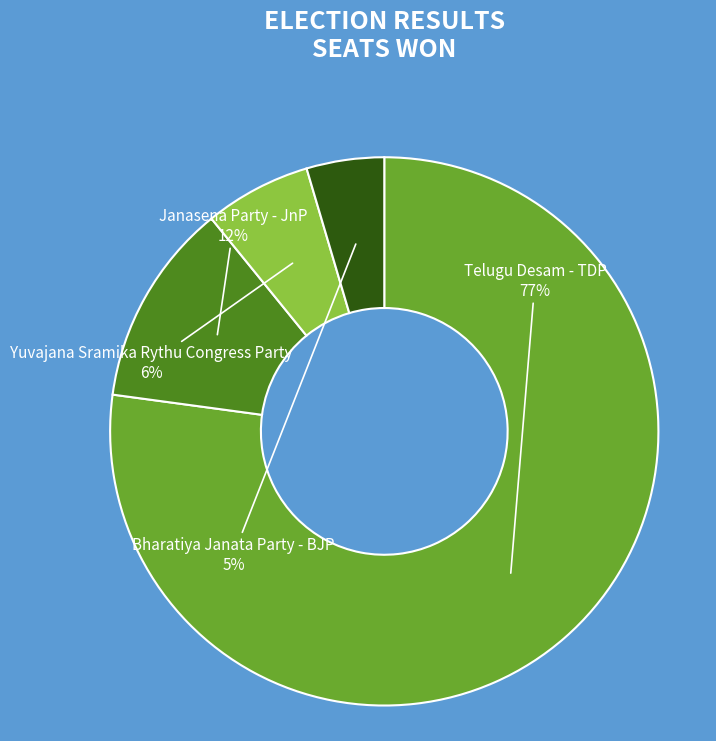

Is Yuvajana Sramika Rythu Congress Party the majority of the pie?

No